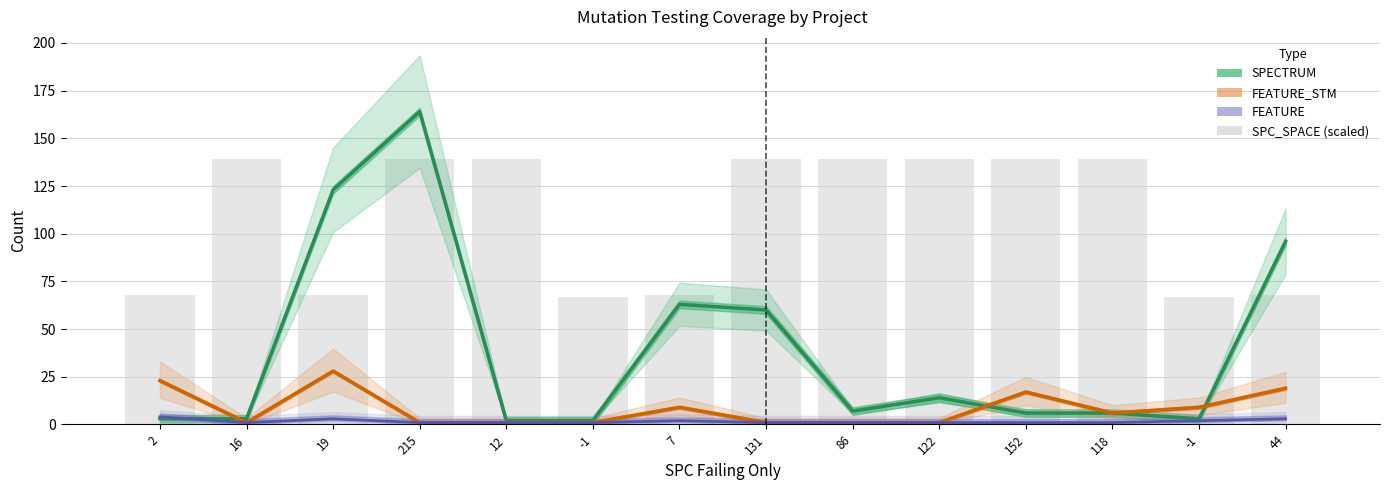

How many values in the SPECTRUM series exceed 7?

6